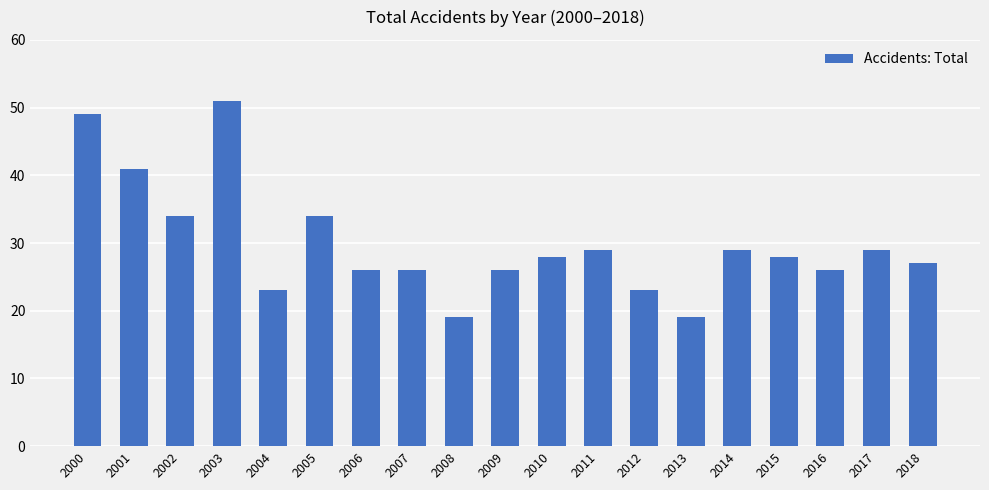

Which category has the highest value across all series?

2003